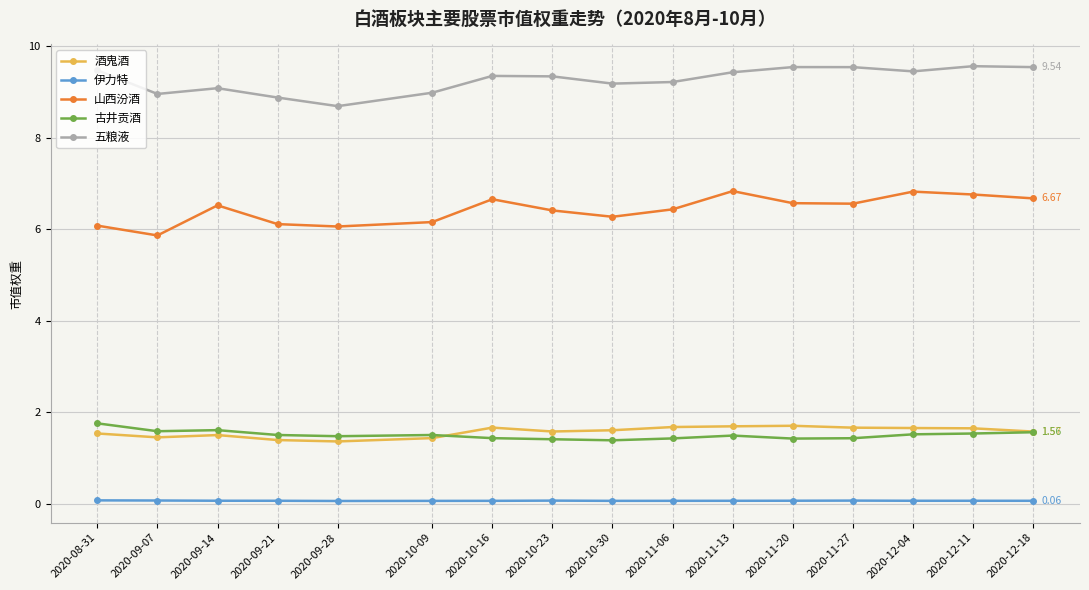

Is the value of 酒鬼酒 at 2020-10-30 greater than the value of 伊力特 at 2020-11-20?

Yes